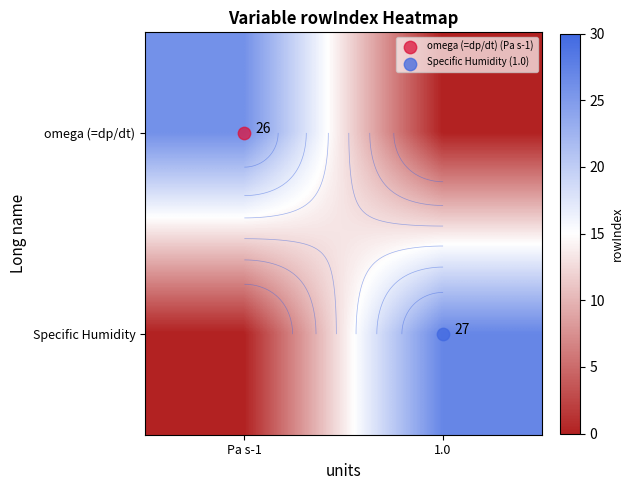

What is the greatest value displayed?

27